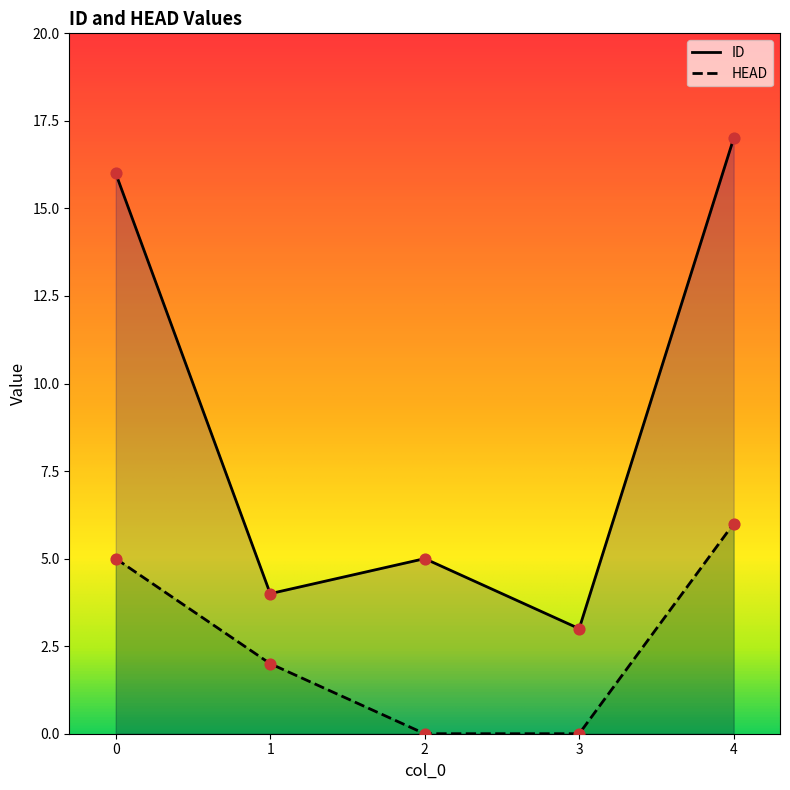

At how many categories does at least one series exceed 11?

2